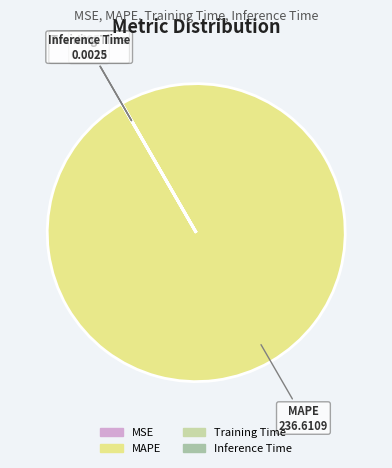

Is it true that MAPE is 100% of the pie?

True